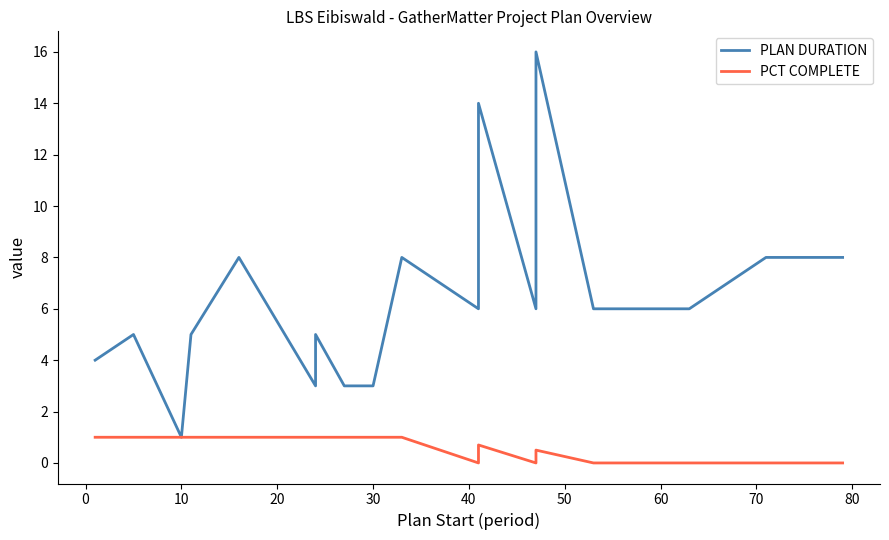

Which series has the largest range (max minus min)?

PLAN DURATION